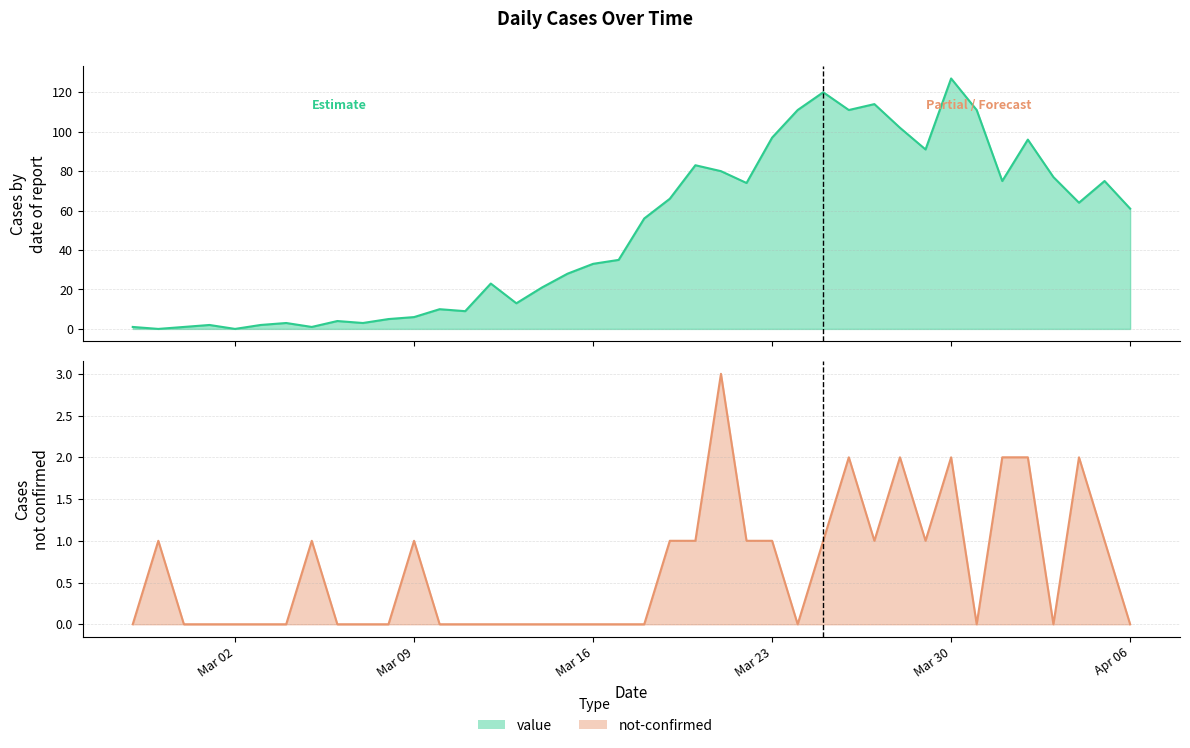

Is it true that value equals 111 at 2020-03-26?

True